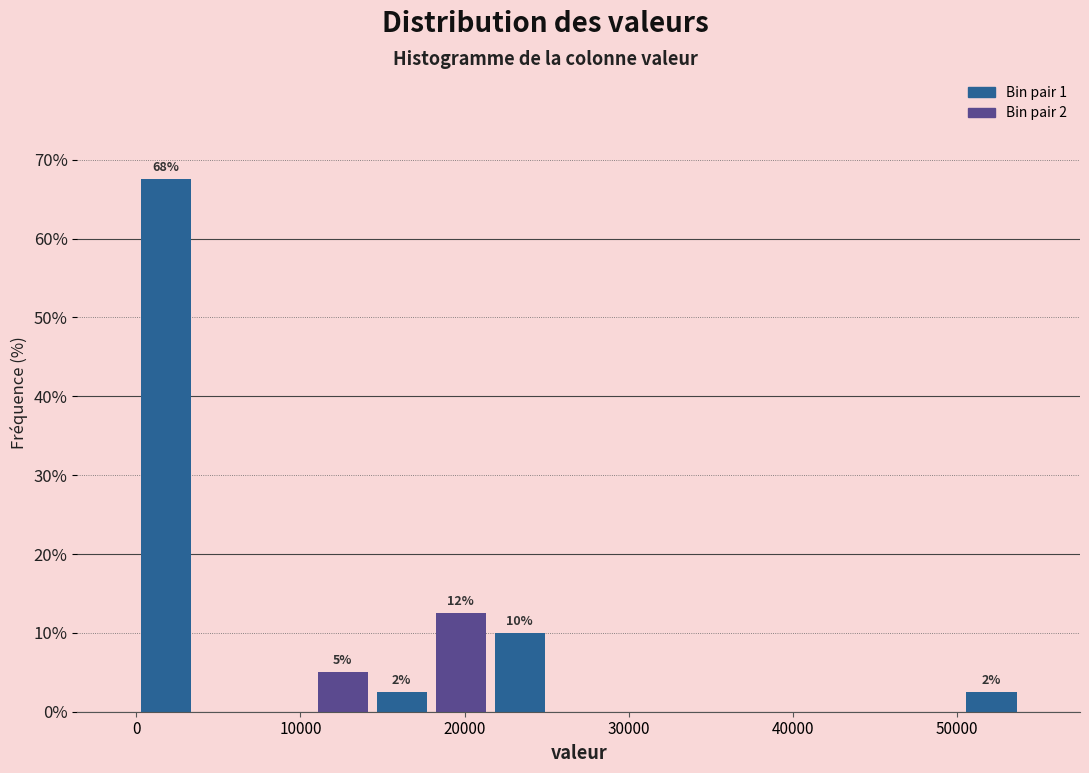

Around what value on the x-axis is the tallest bar? Give the approximate position of its centre, as read against the axis.

2000